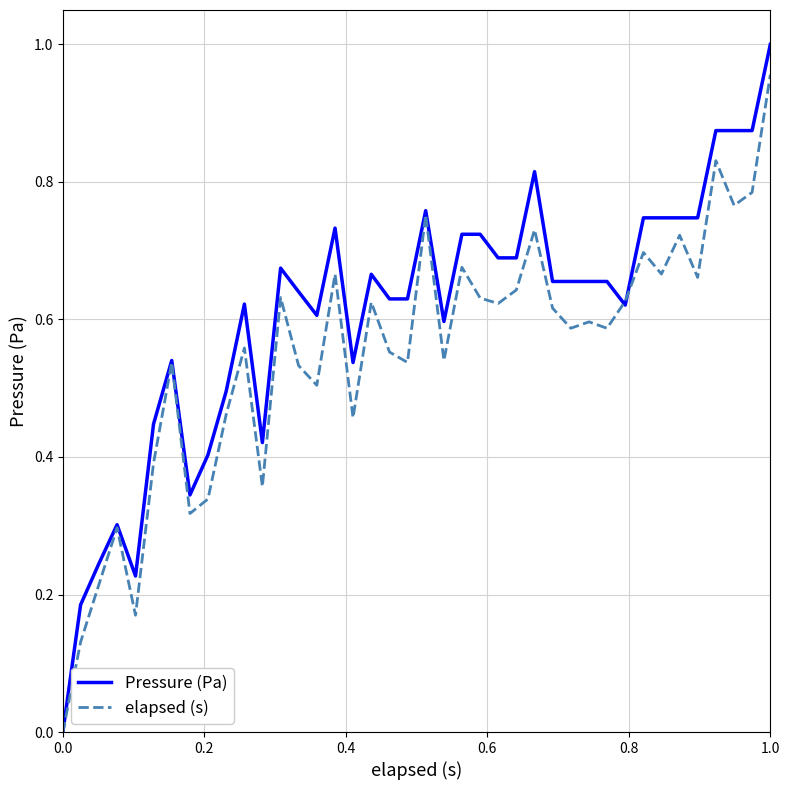

How many lines are shown in the chart?

2